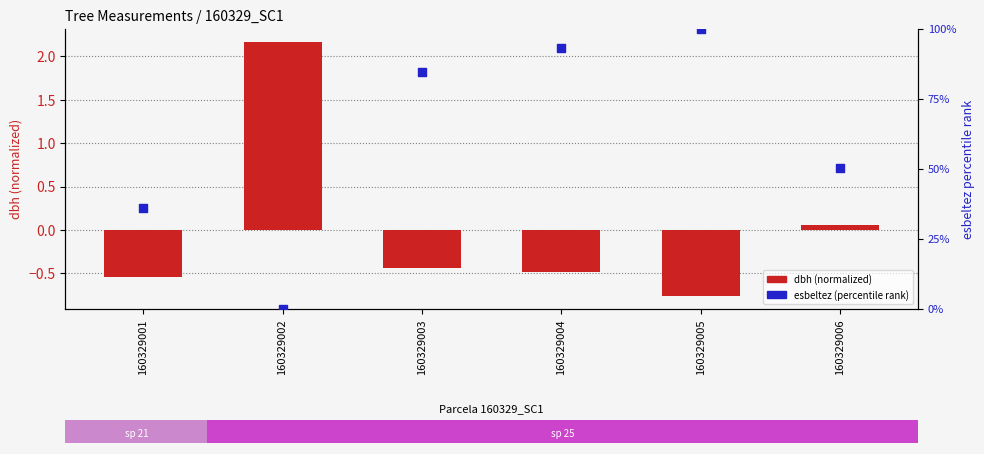

Which series has the widest spread of Y values?

esbeltez (percentile rank)